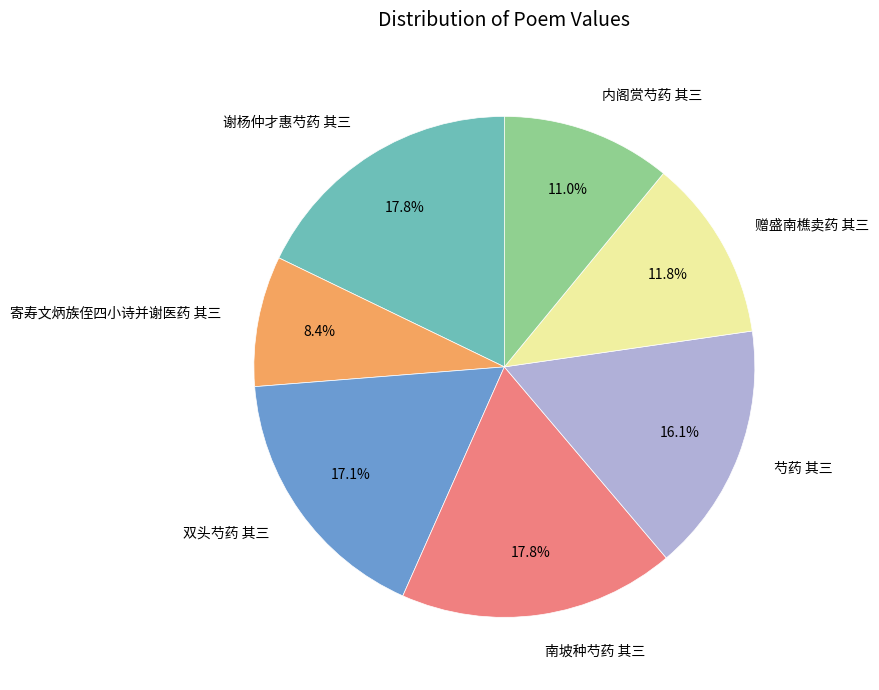

To the nearest percent, what percentage of the pie is 寄寿文炳族侄四小诗并谢医药 其三?

8%